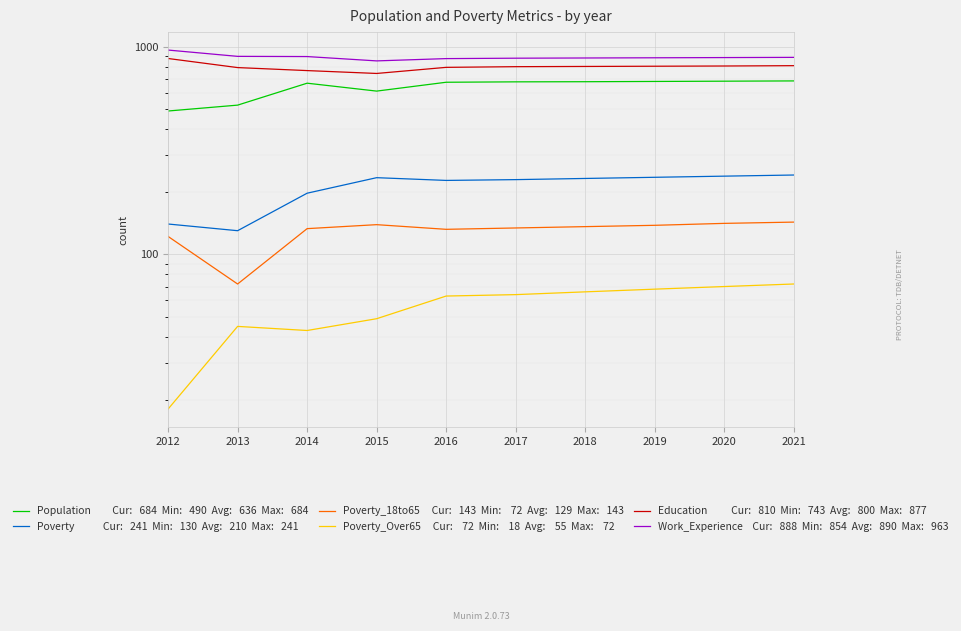

Reading right to left, transcribe all the data shown in this chart.

Population: 684	682	680	678	677	674	611	667	523	490
Poverty: 241	238	235	232	229	227	234	197	130	140
Poverty_18to65: 143	141	138	136	134	132	139	133	72	122
Poverty_Over65: 72	70	68	66	64	63	49	43	45	18
Education: 810	807	805	803	801	795	743	767	793	877
Work_Experience: 888	886	884	882	880	876	854	896	898	963